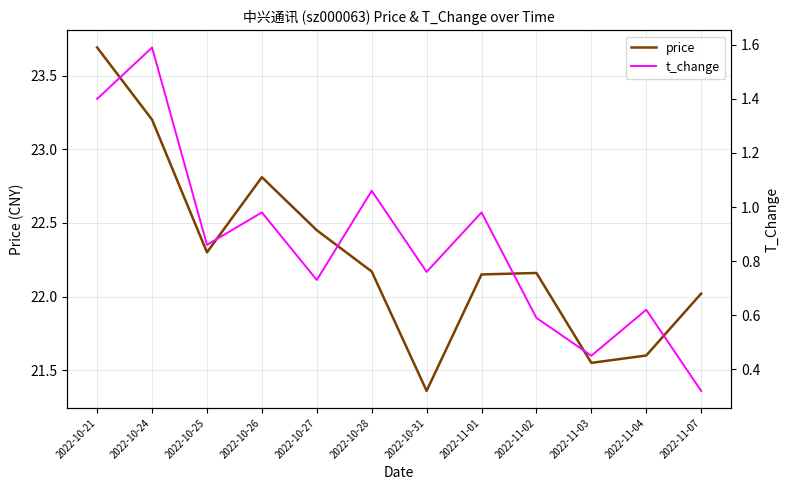

What is the average value of the price series?

22.3